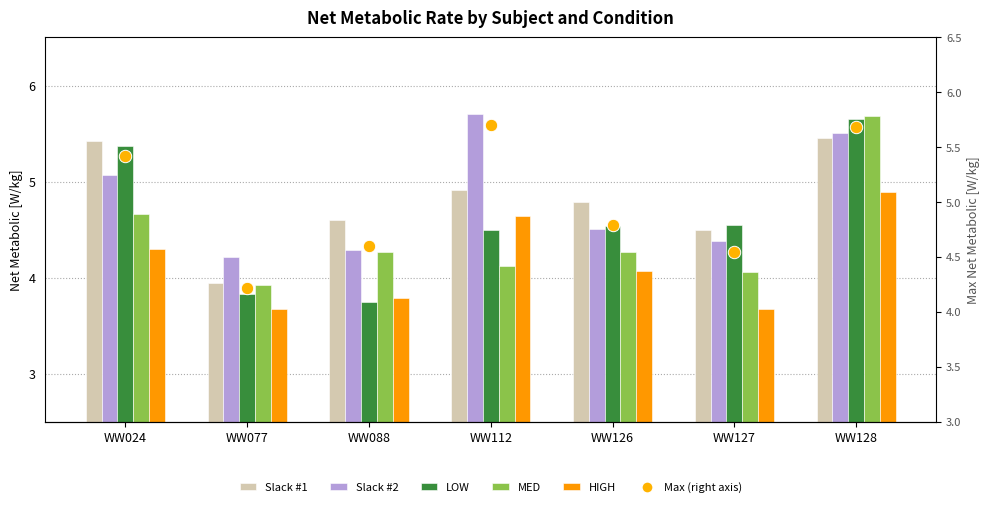

Which series contains the highest Y value?

Slack #2